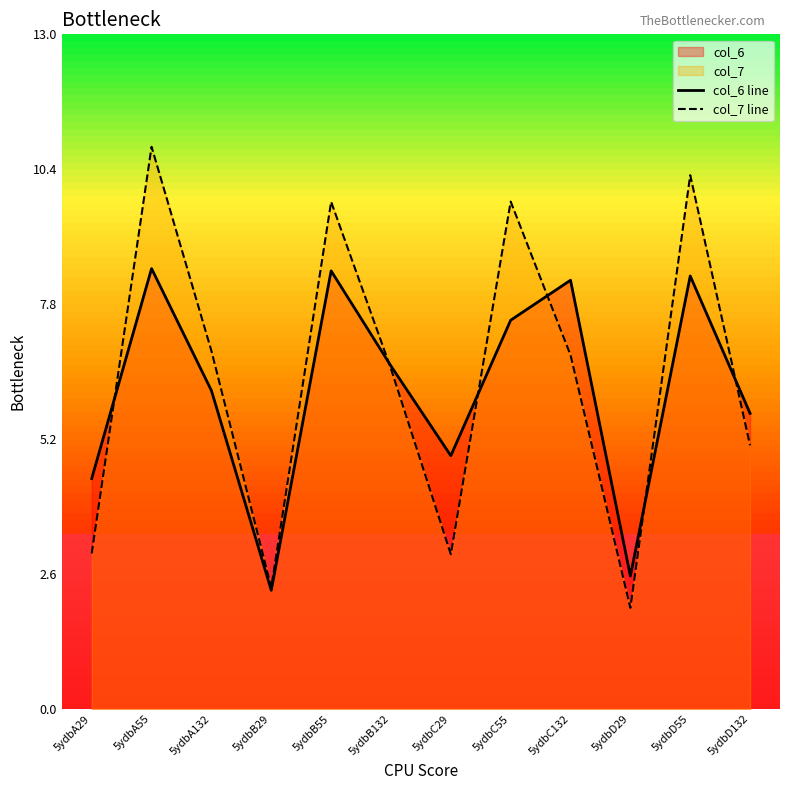

What is the difference between the second highest and minimum values in the col_6 line series?

6.2